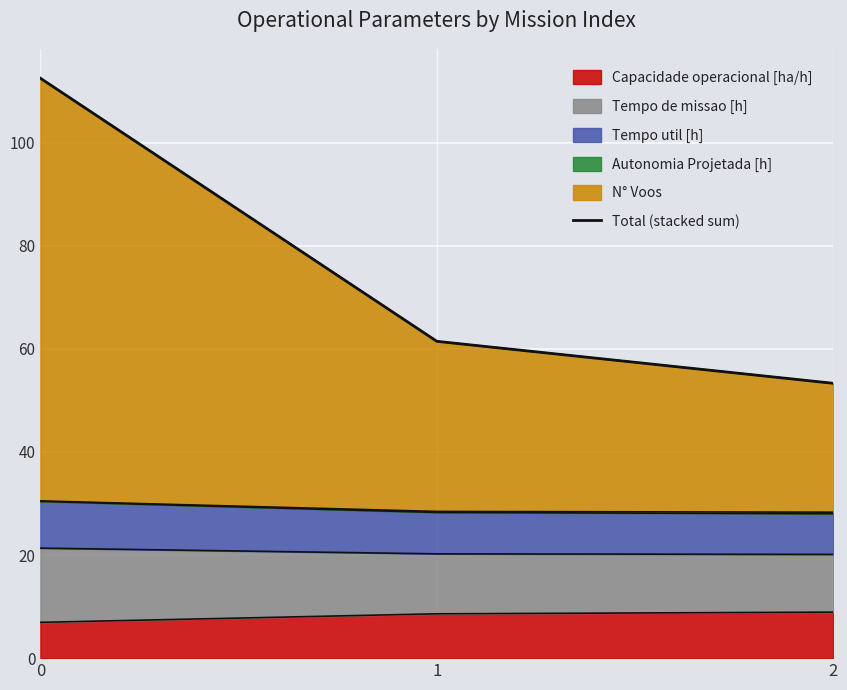

What is the highest value of the Capacidade operacional [ha/h] series?

8.9